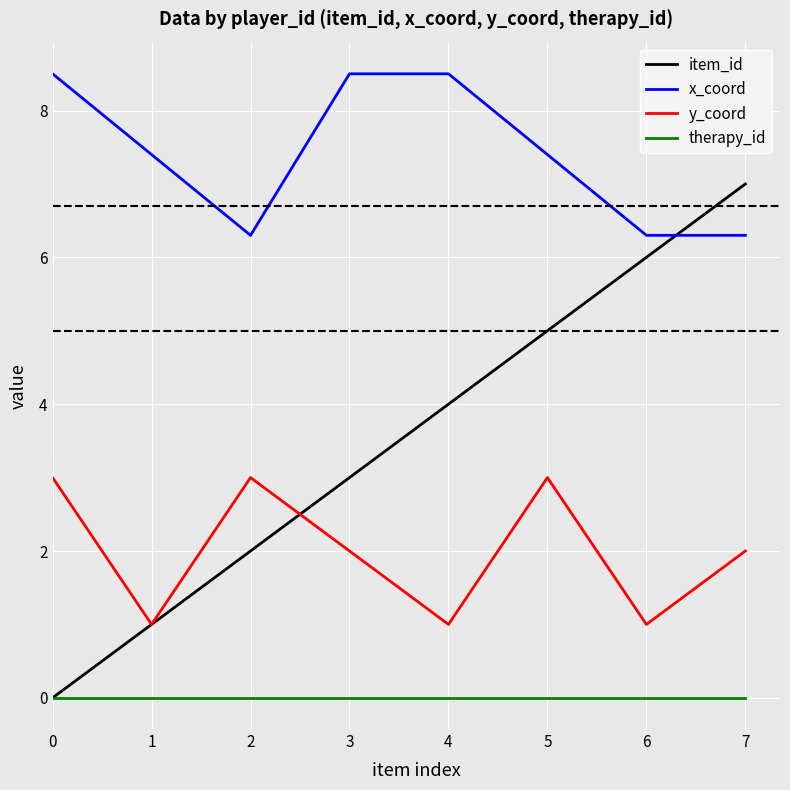

Between which two adjacent categories do item_id and x_coord first intersect?

6 and 7